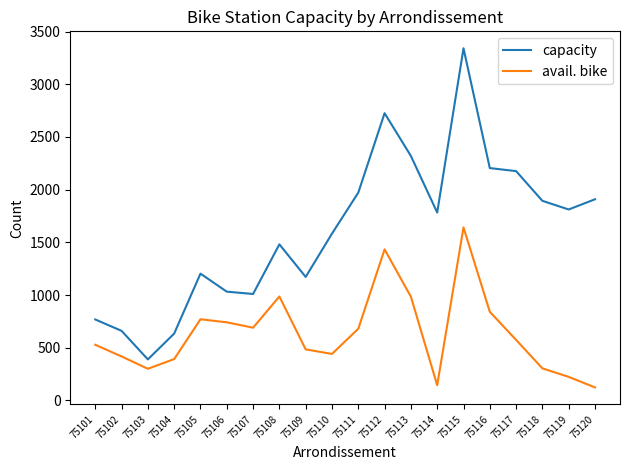

List the series in order of their peak value, lowest first.

avail. bike, capacity